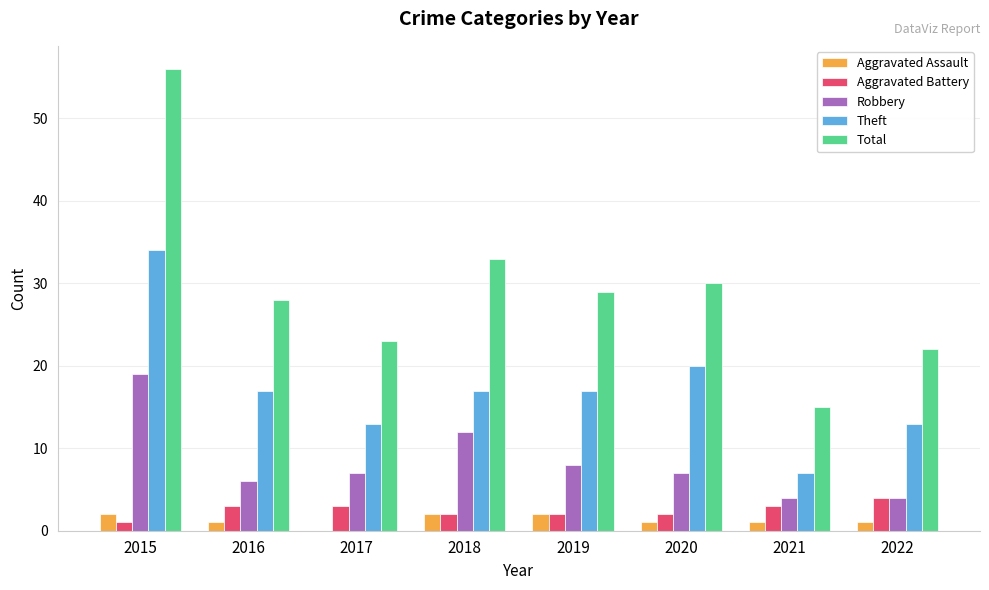

Is the value of Aggravated Assault at 2017 greater than the value of Aggravated Battery at 2017?

No